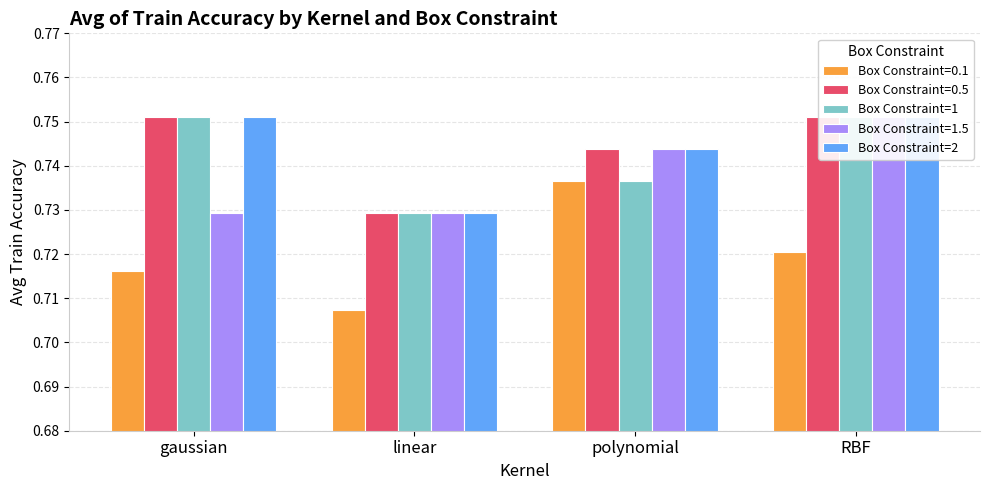

What is the approximate value of Box Constraint=2 at gaussian?

0.8